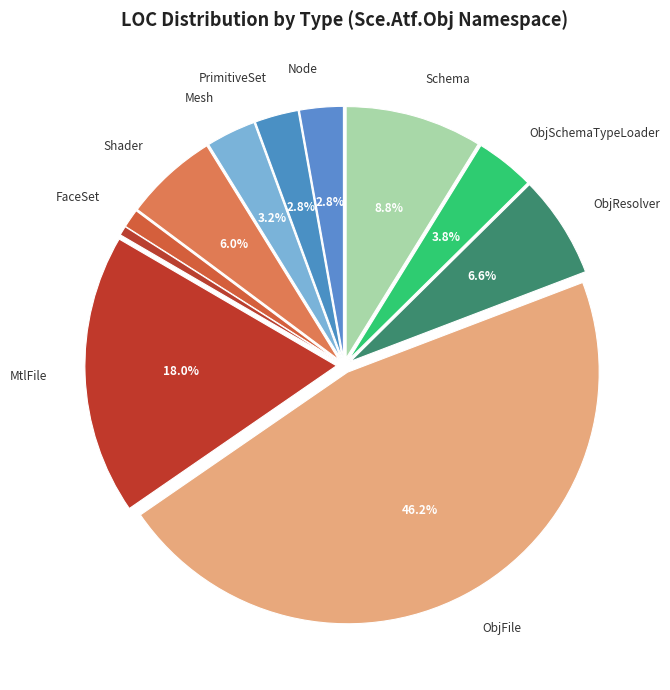

Does any single category account for the majority?

No